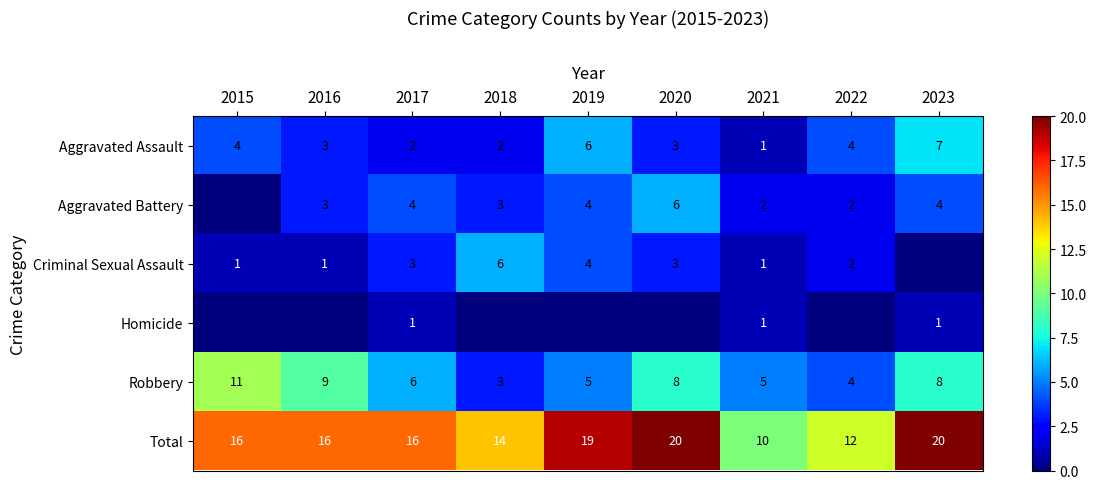

Between 2016 and 2018, which is larger?

2016